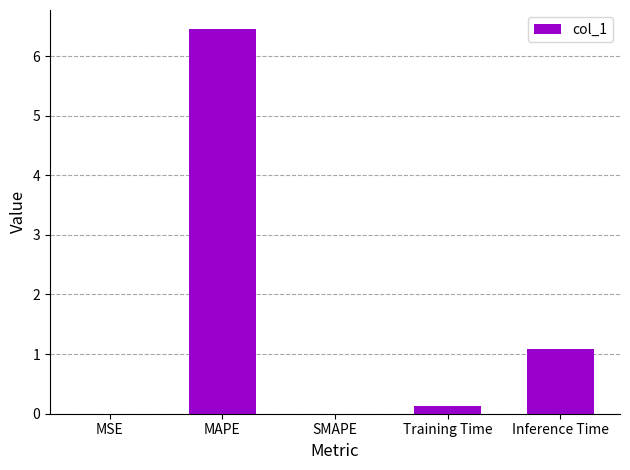

At which category does the chart reach its peak across all series?

MAPE